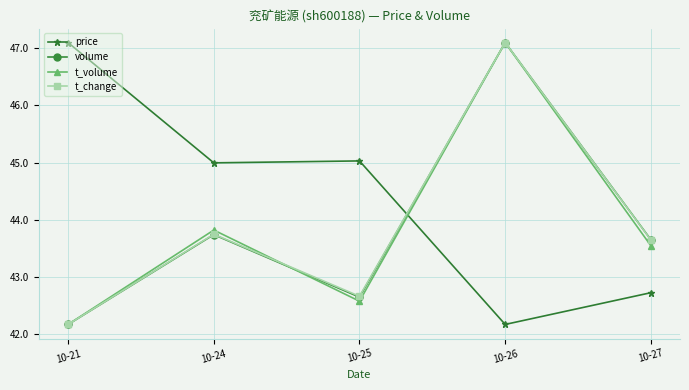

What is the difference between the volume values at 10-21 and 10-24?

1.6